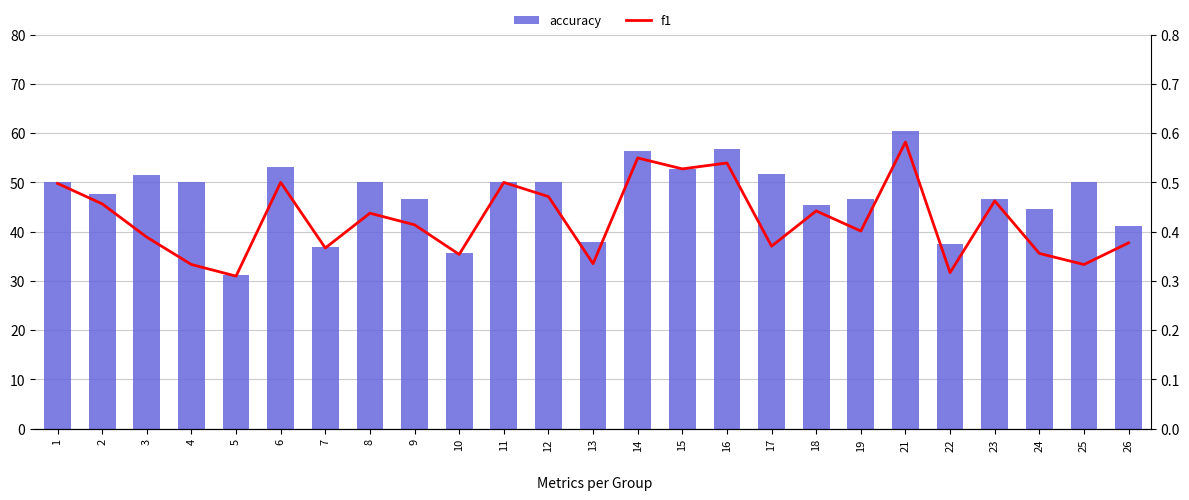

Count the number of data series in this chart.

2